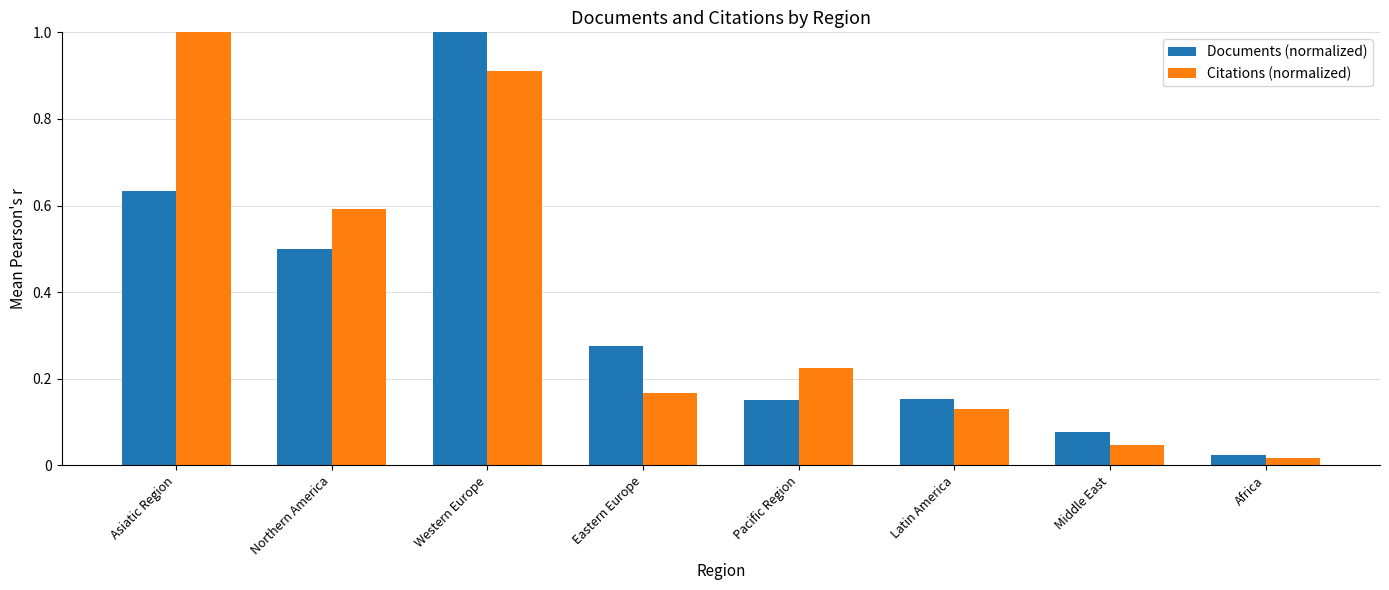

How many data points does each series have?

8